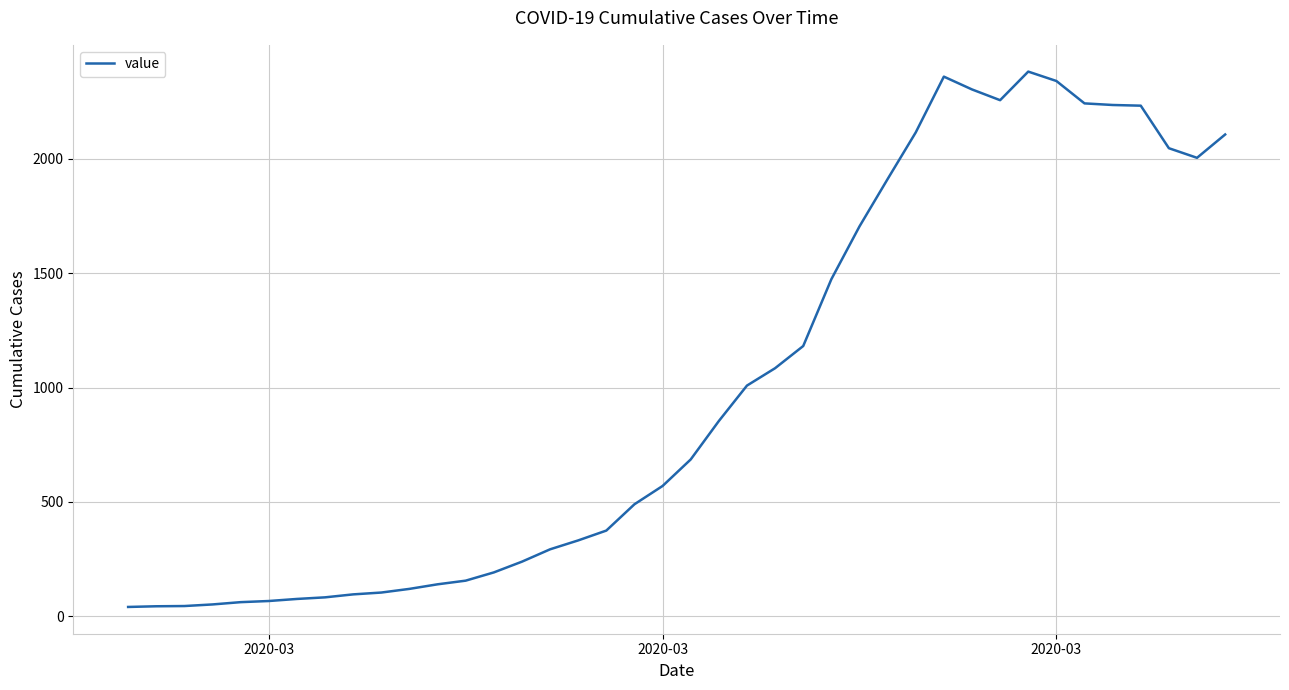

What is the greatest value displayed?

2382